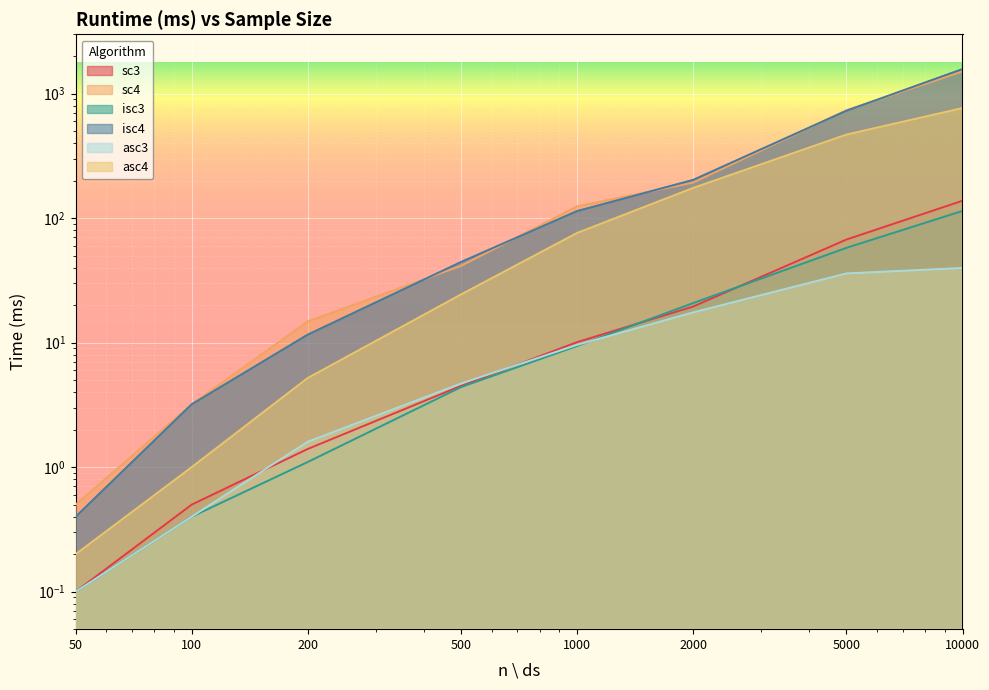

At 1000, list the series in order from largest to smallest.

sc4, isc4, asc4, sc3, asc3, isc3